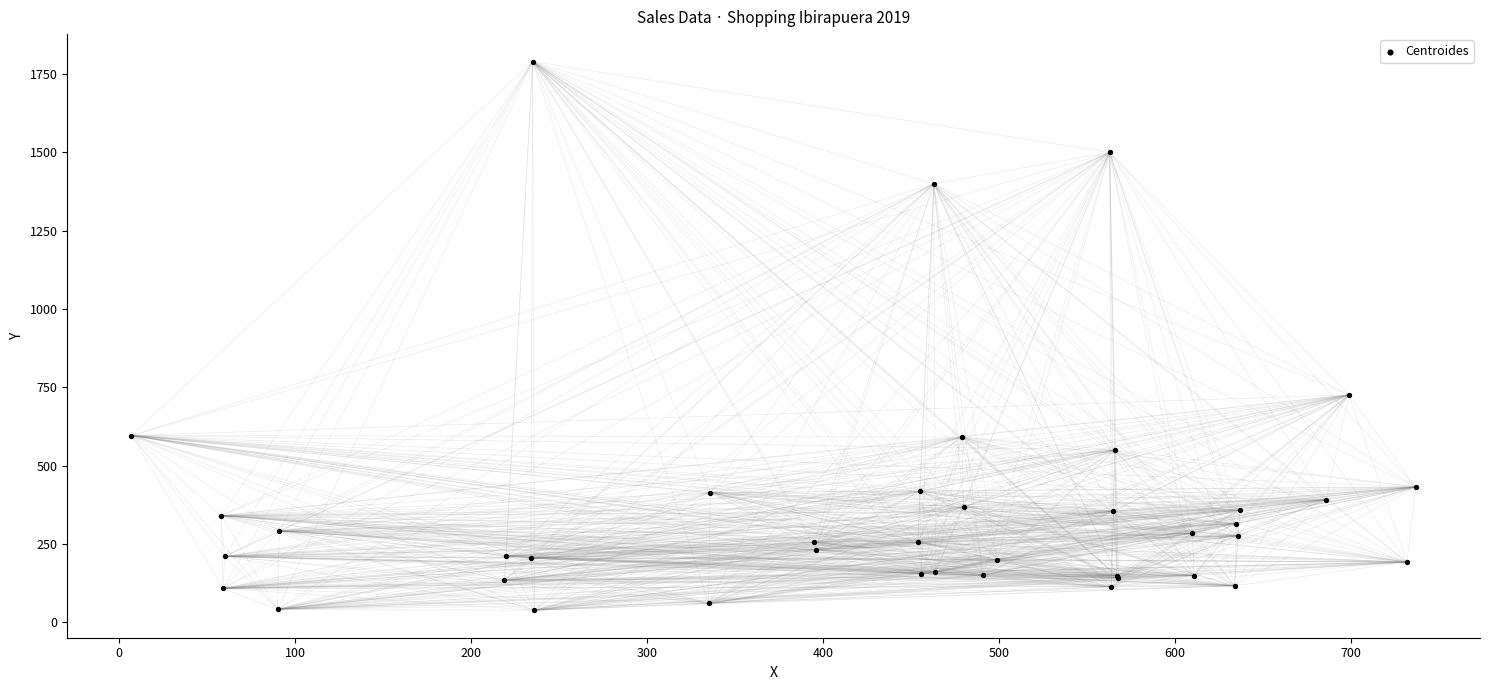

What Y value in the scatter plot is closest to 914?

726